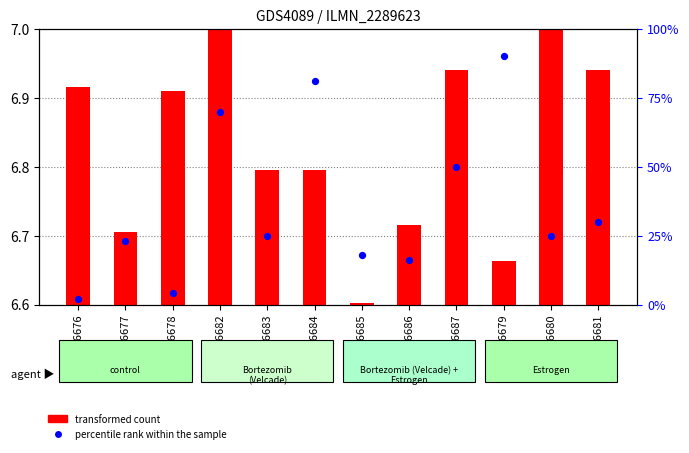

Which series contains the lowest Y value?

percentile rank within the sample